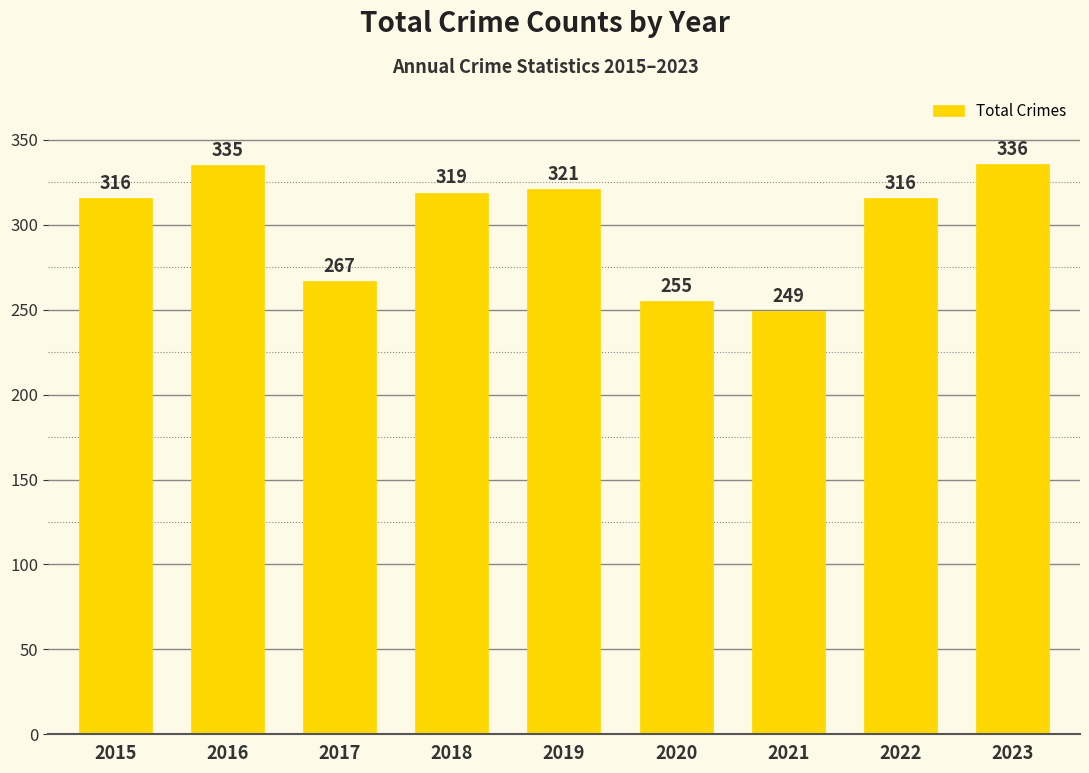

The value at 2016 is 335. True or false?

True